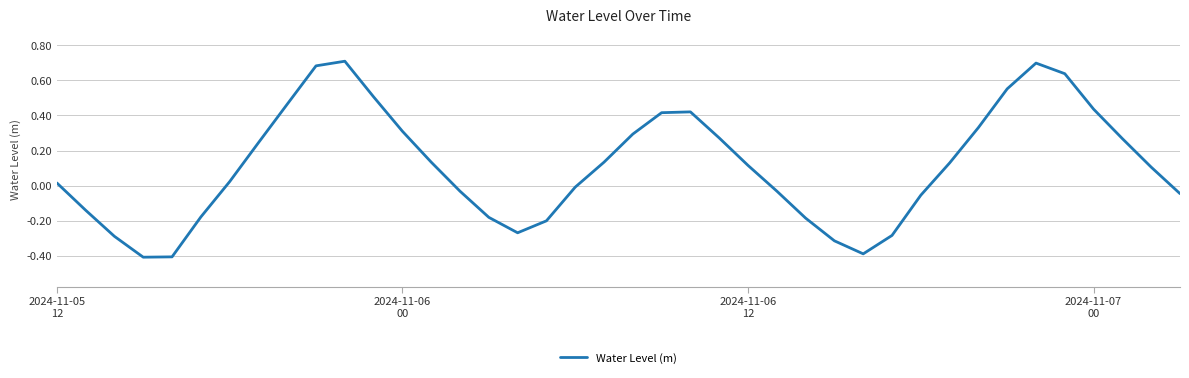

What is the greatest value displayed?

0.7